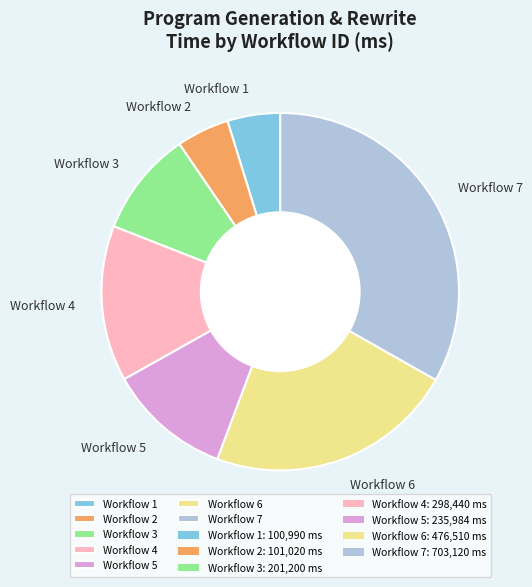

Do Workflow 2 and Workflow 4 together represent more than half of the pie?

No